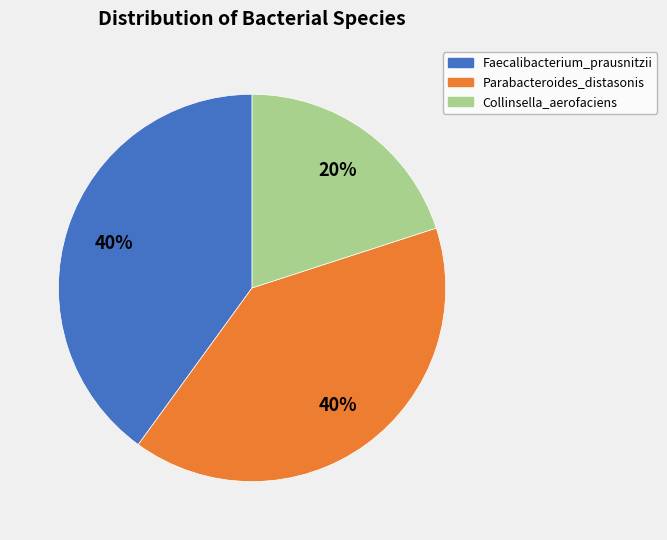

Is Collinsella_aerofaciens the majority of the pie?

No